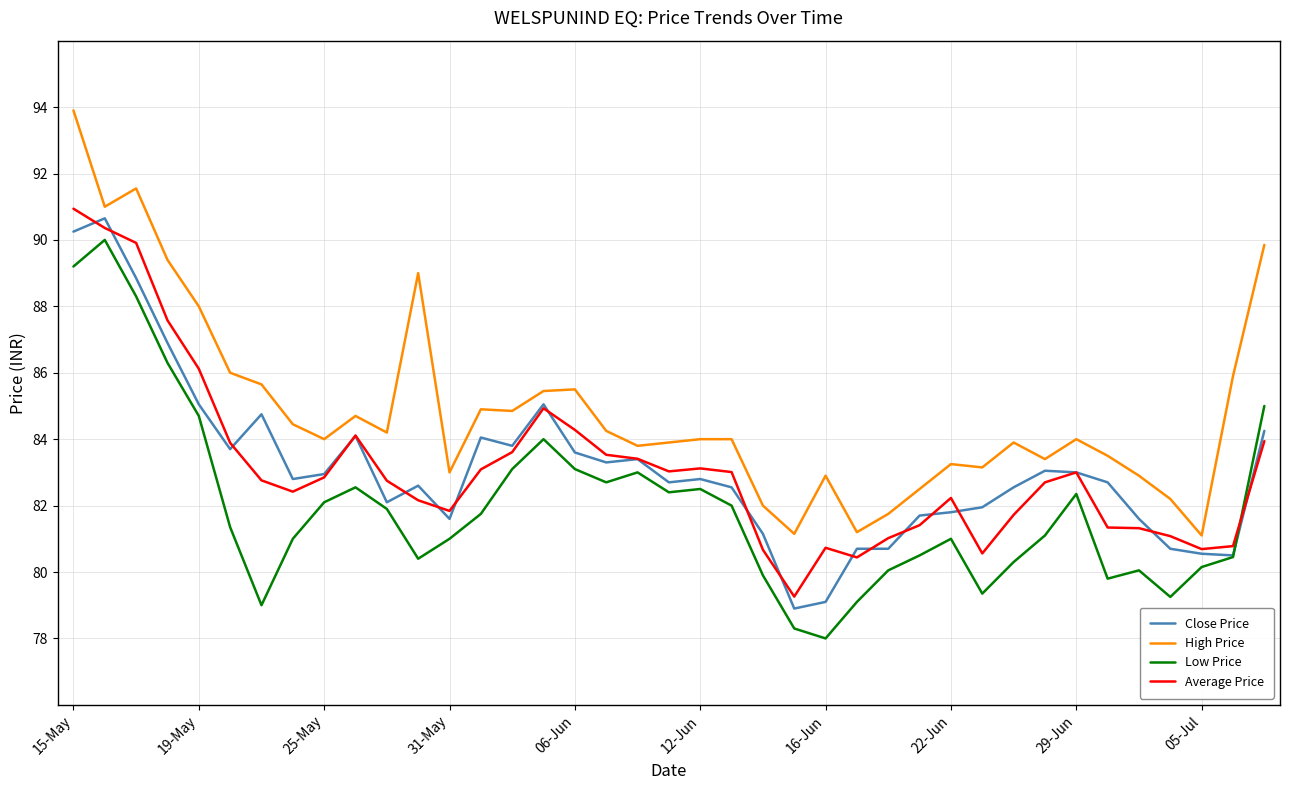

What is the maximum value shown in the chart?

93.9